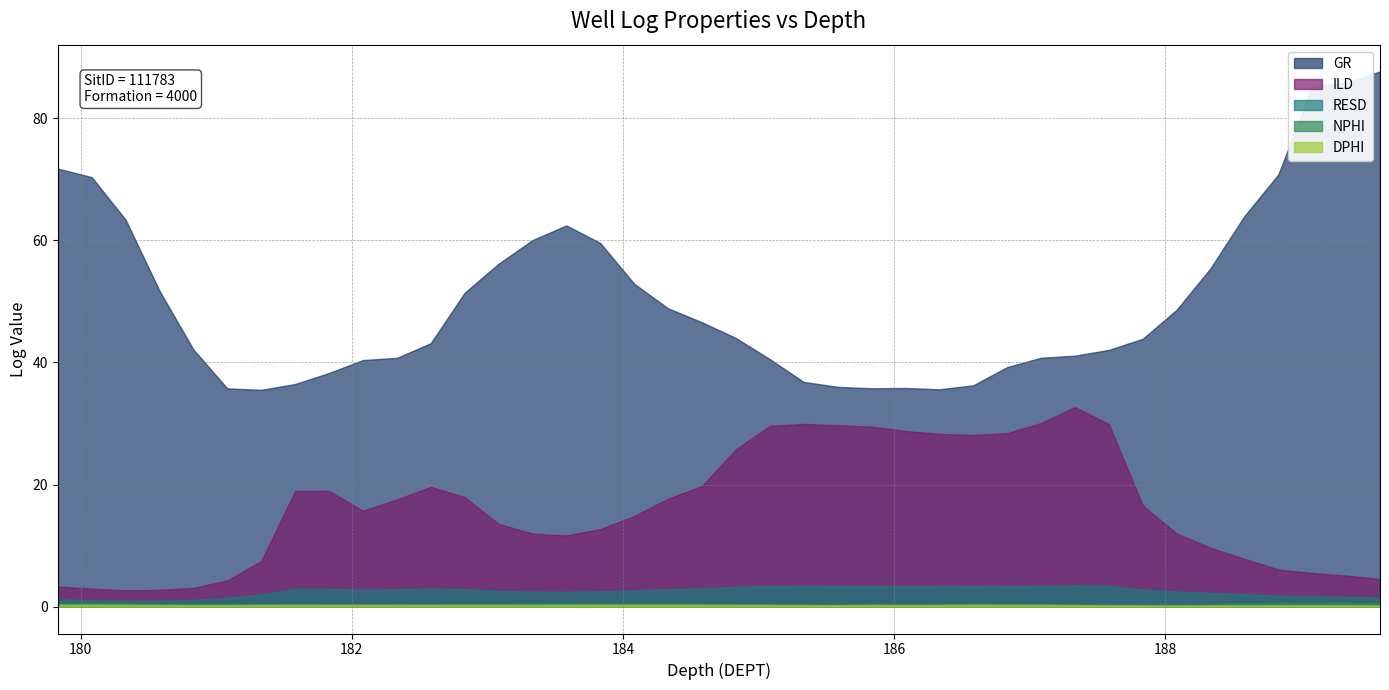

Rank the series by their maximum value, from lowest to highest.

DPHI, NPHI, RESD, ILD, GR